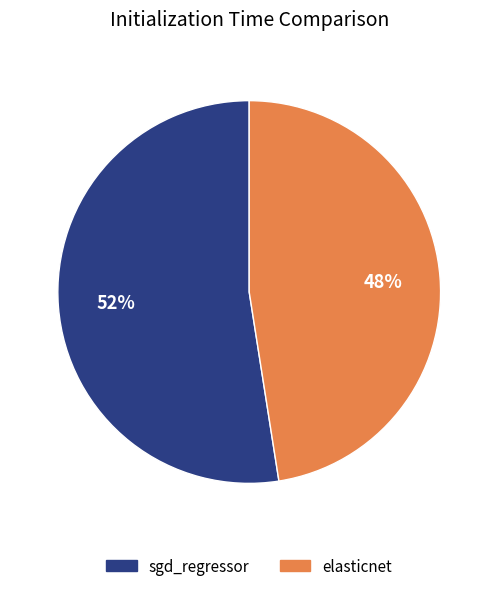

To the nearest percent, what is the average slice percentage?

50%